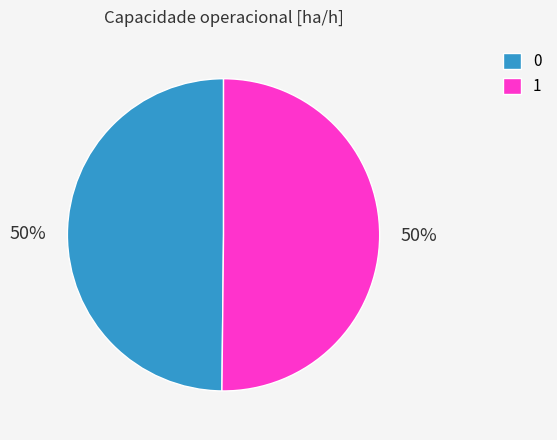

The 0 slice represents 60% of the pie. True or false?

False